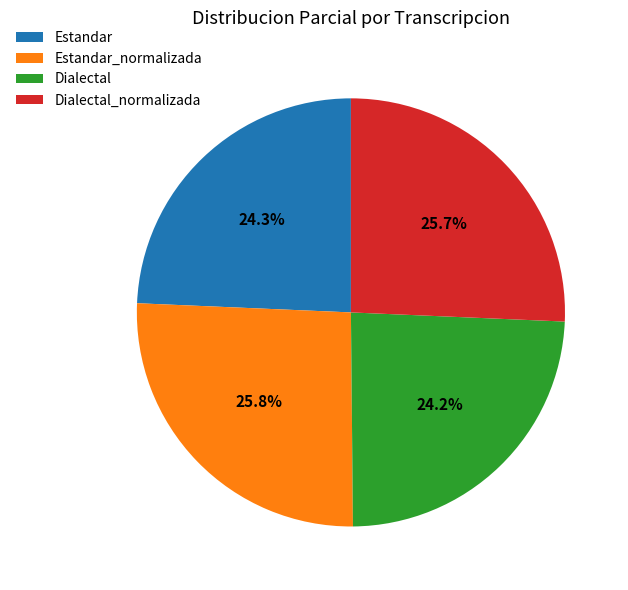

Is there a majority slice in this chart?

No